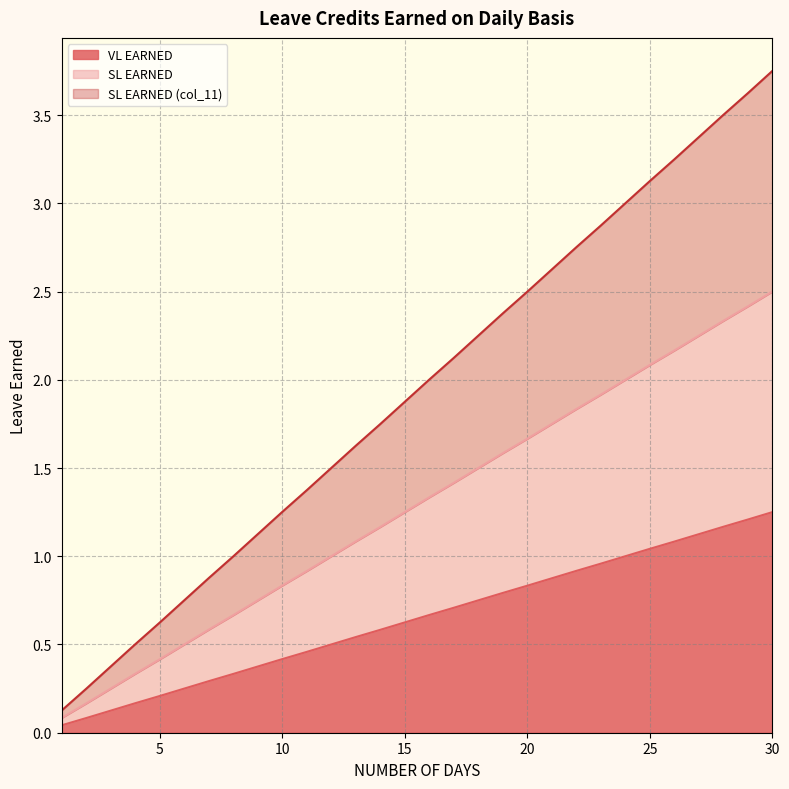

The SL EARNED (col_11) series shows 2.2 at 18. True or false?

True